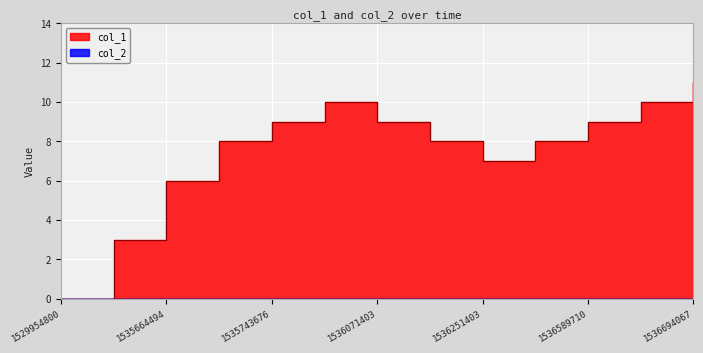

Where is the first local maximum?

1536010143